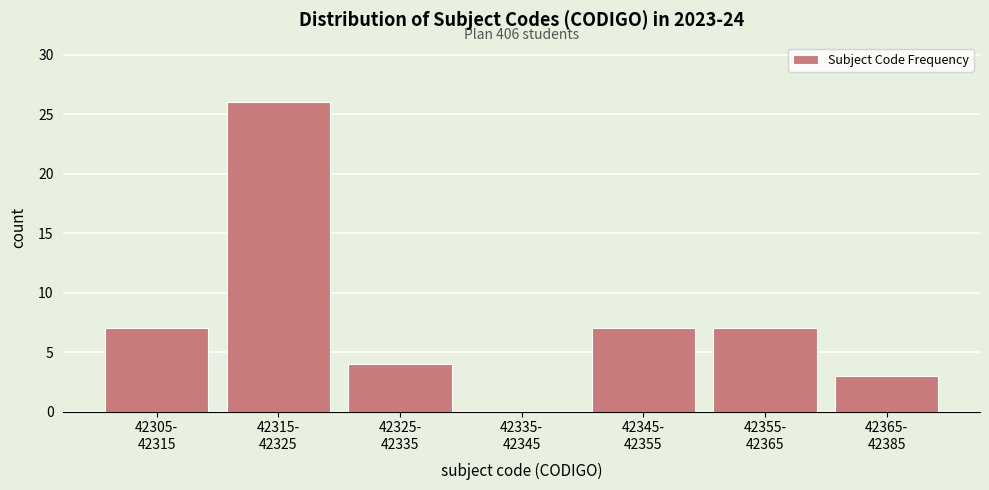

What is the sum of all values?

54